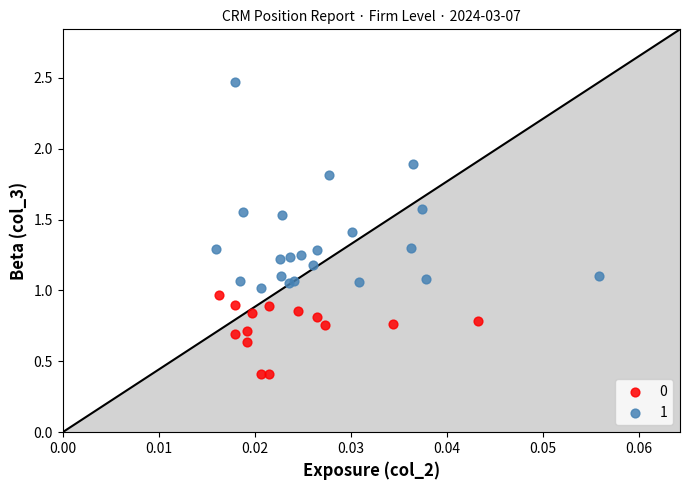

What are all the series names shown in the legend?

0, 1